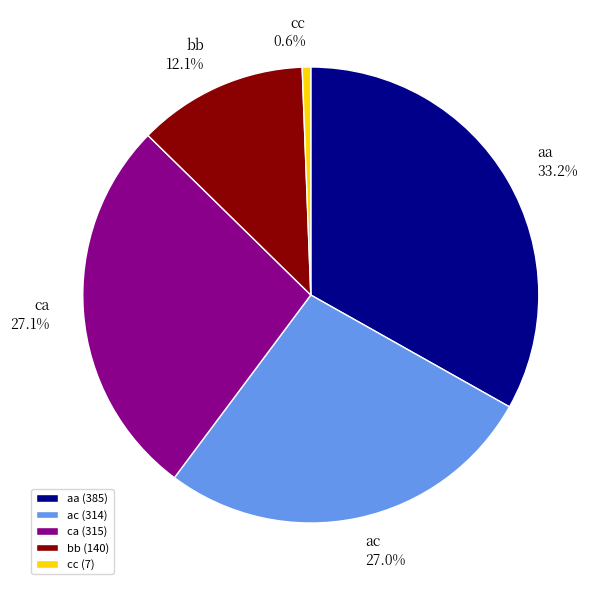

Which category has the smallest portion of the pie?

cc